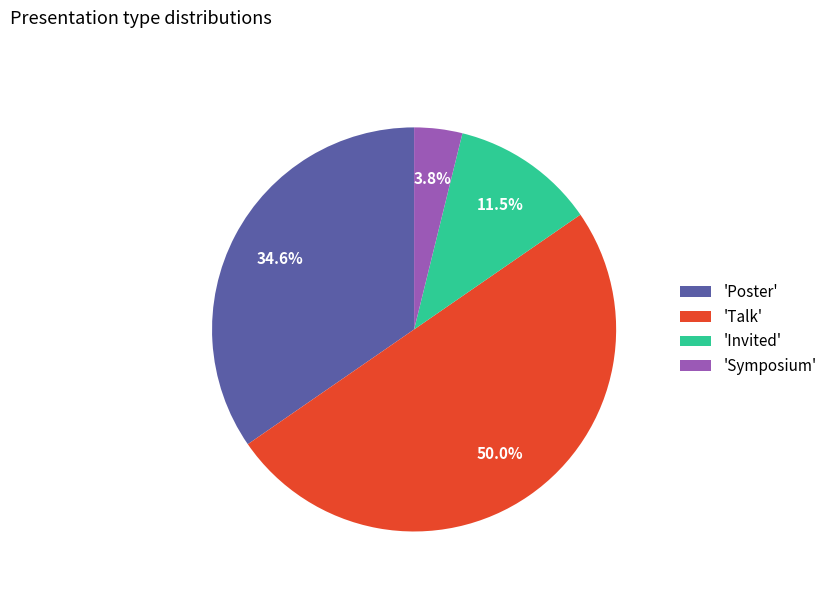

Between 'Invited' and 'Poster', which is larger?

'Poster'